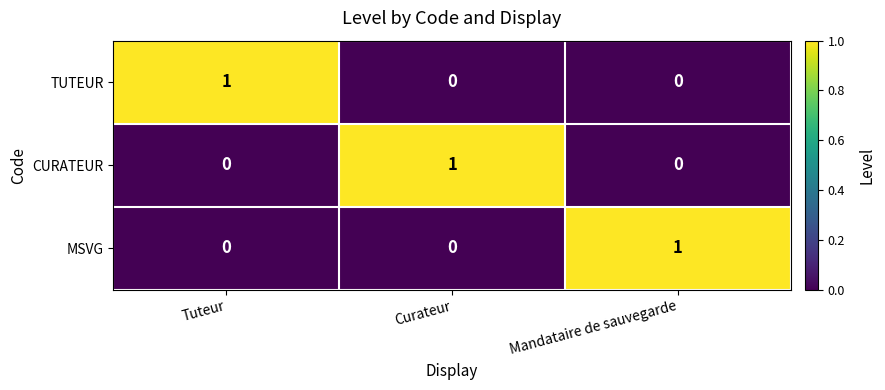

At how many categories does at least one series exceed 0?

3